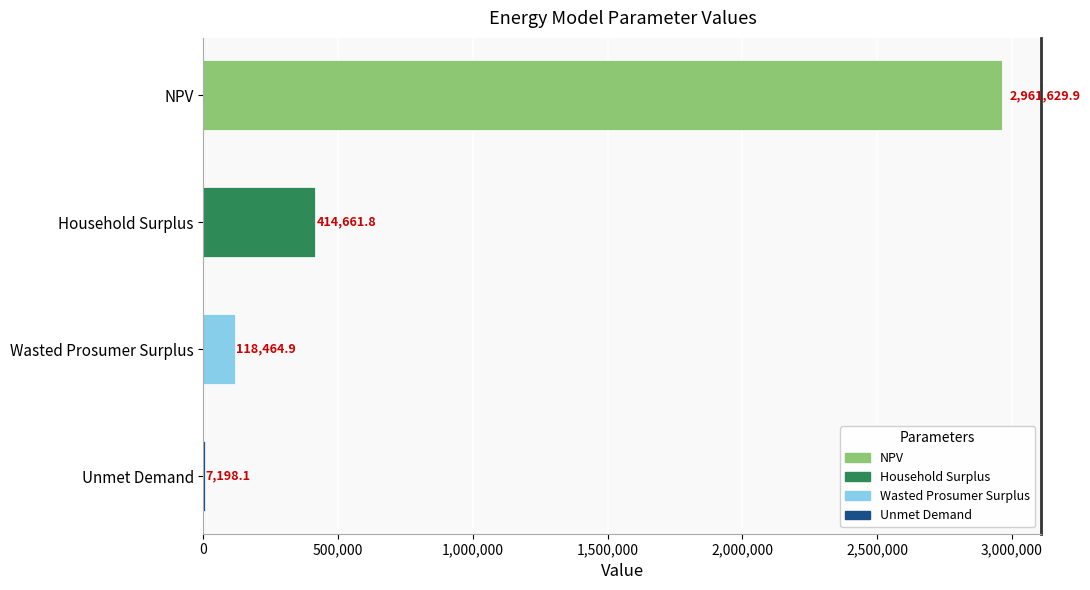

How many distinct data groups are displayed?

1